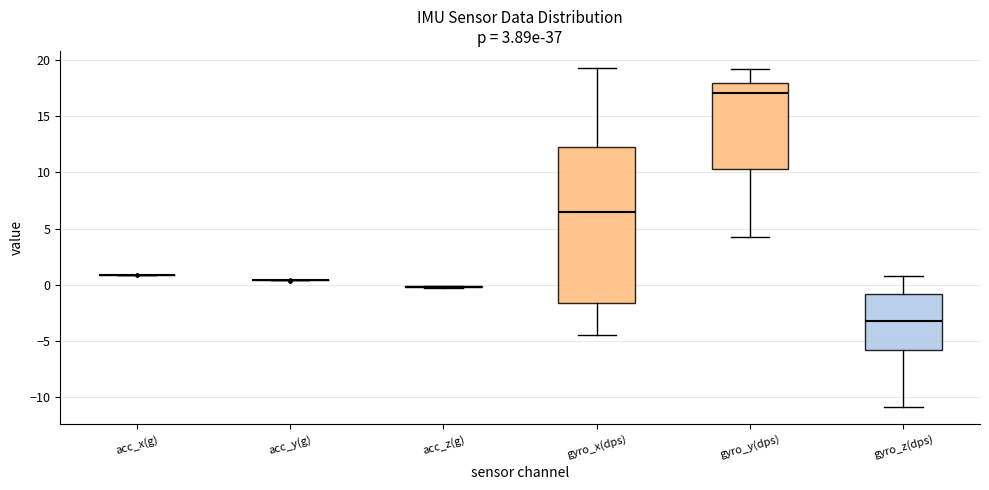

Where is the lower edge of the box for gyro_x(dps) on the y-axis? The values are not printed on the chart, so give them approximately, as read against the axis.

-1.5